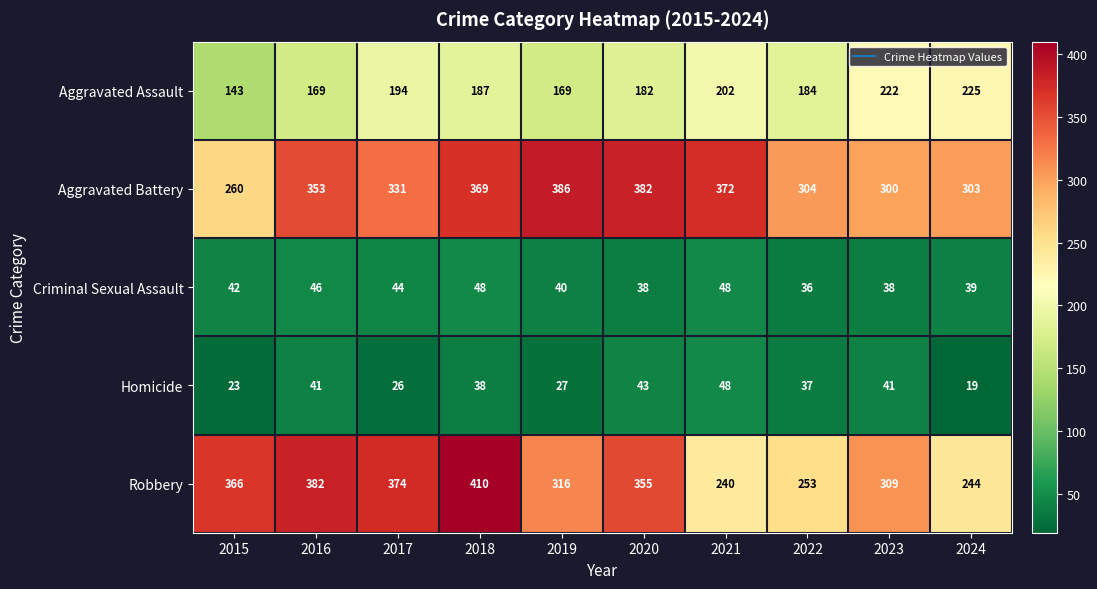

What is the average value of the Aggravated Battery series?

336